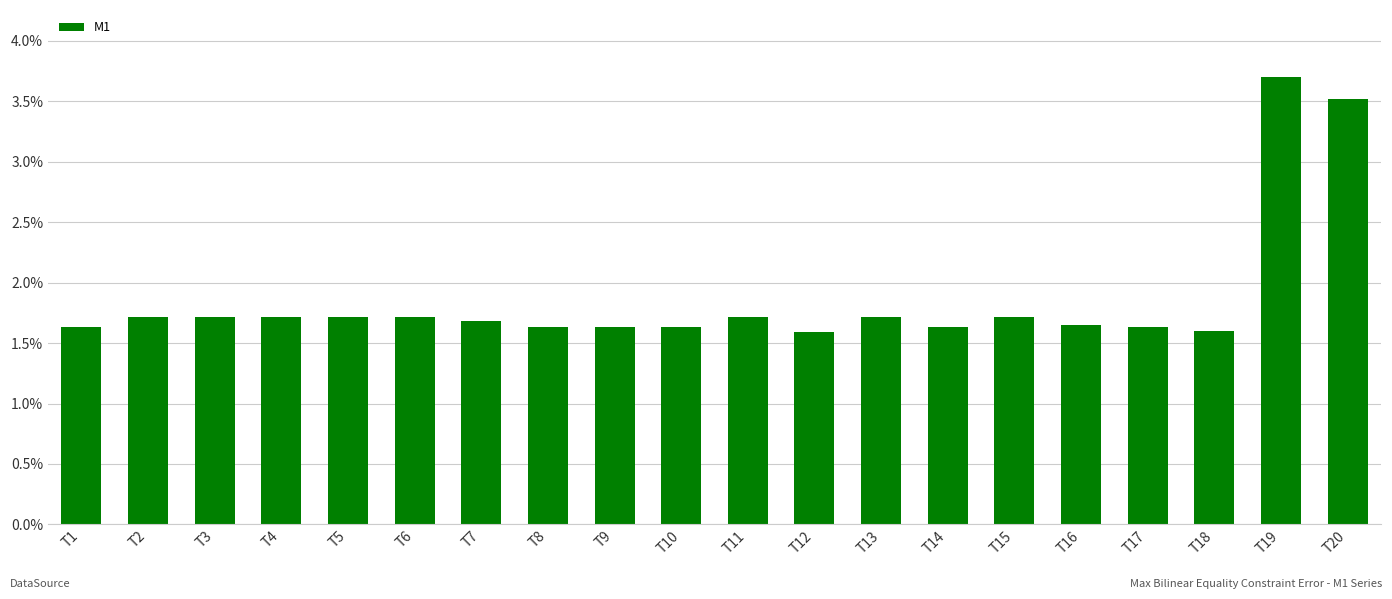

Does the chart contain stacked bars?

No